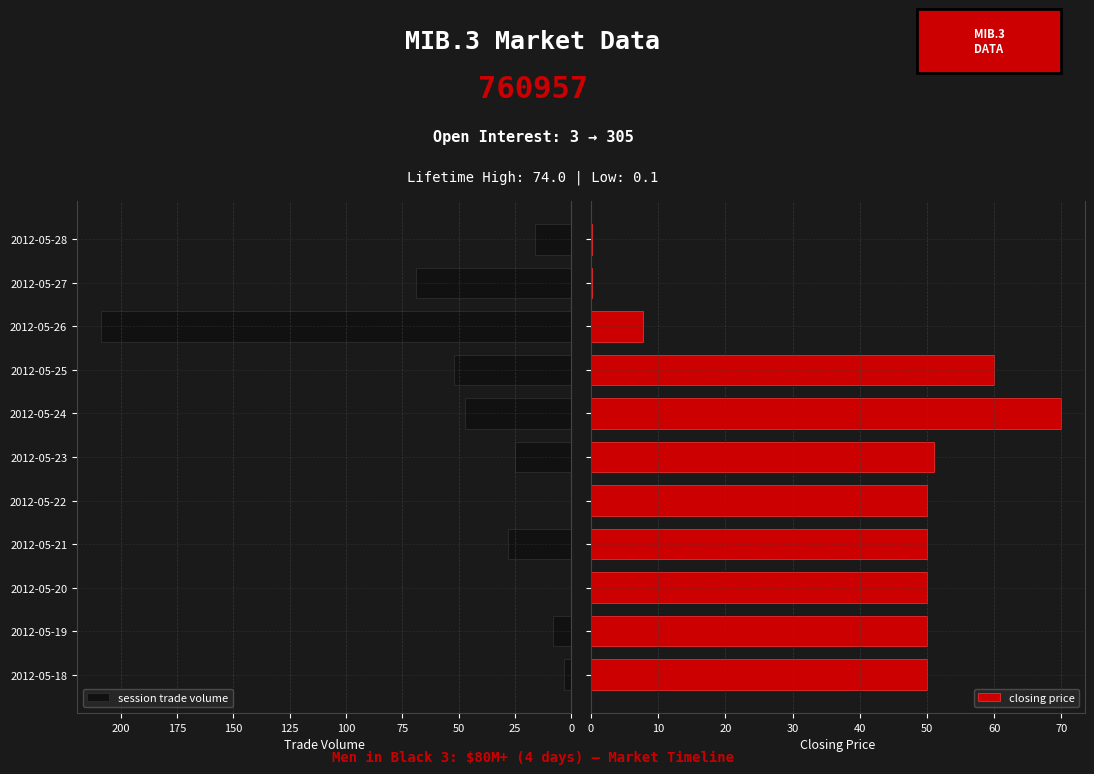

What is the sum of all closing price values?

438.9